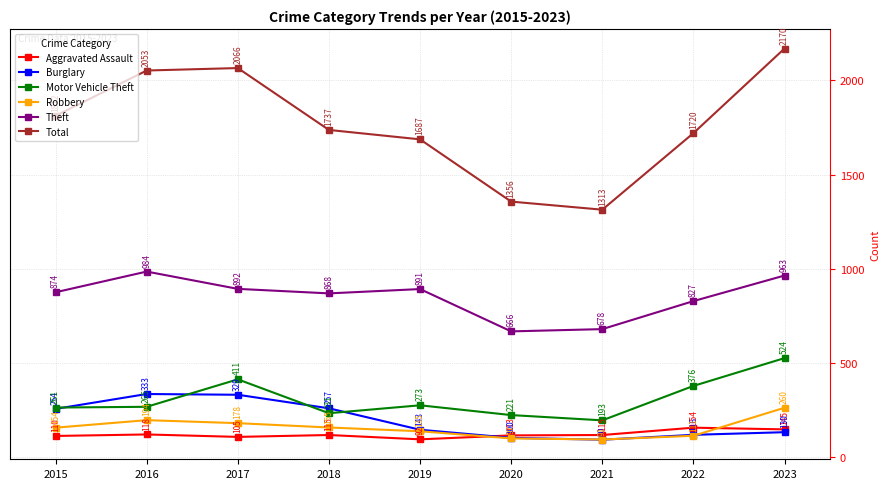

List the series in order of their peak value, lowest first.

Aggravated Assault, Robbery, Burglary, Motor Vehicle Theft, Theft, Total